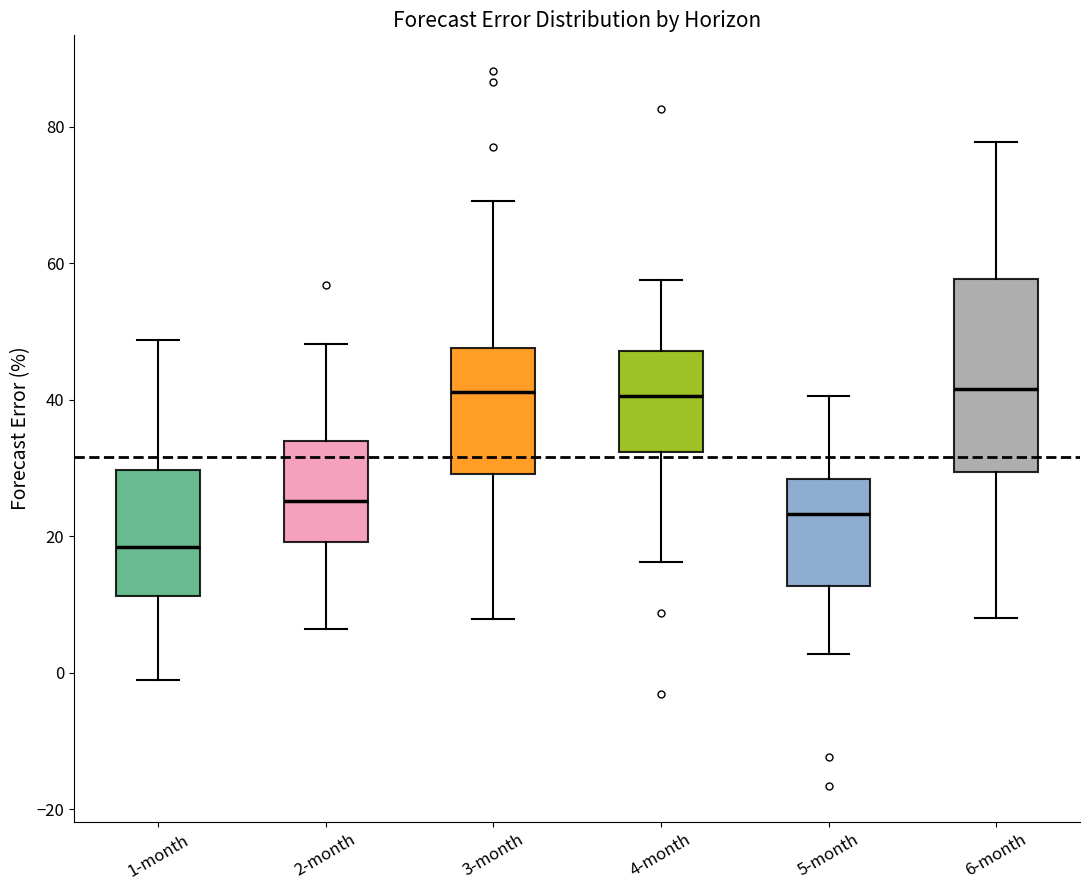

Reading left to right, read every box against the y-axis: the position of its median line, the range the box covers, and the ends of its whiskers. The values are not printed on the chart, so give them approximately, as read against the axis.

1-month: median 18, box 12 to 30, whiskers -2 to 48
2-month: median 26, box 20 to 34, whiskers 6 to 48
3-month: median 42, box 30 to 48, whiskers 8 to 70
4-month: median 40, box 32 to 48, whiskers 16 to 58
5-month: median 24, box 12 to 28, whiskers 2 to 40
6-month: median 42, box 30 to 58, whiskers 8 to 78